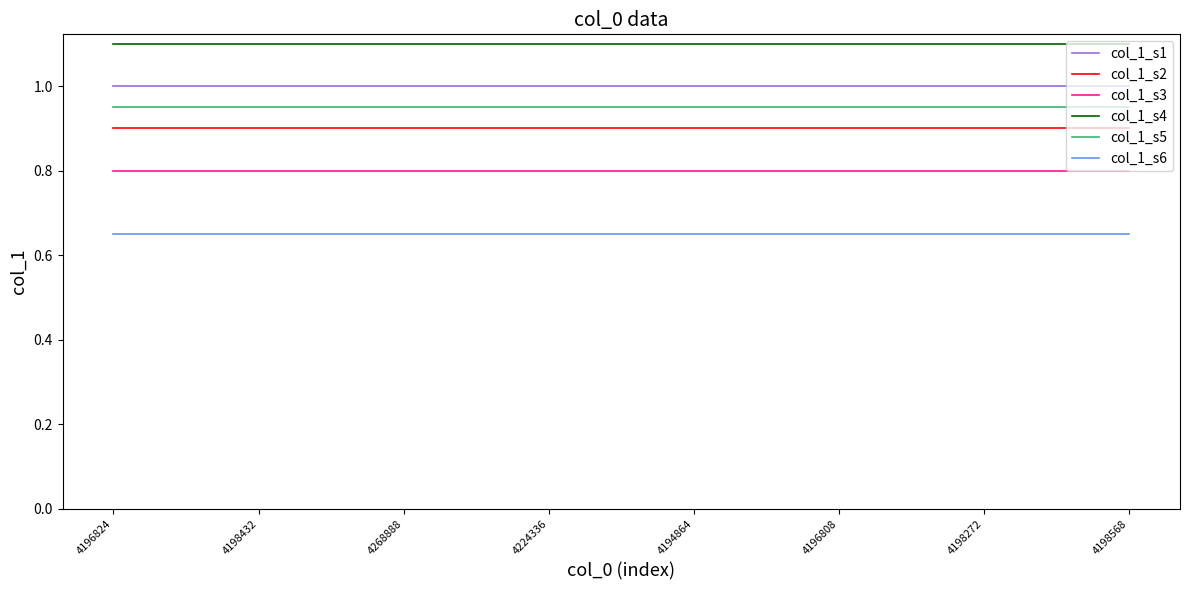

Which series has the largest total across all categories?

col_1_s4